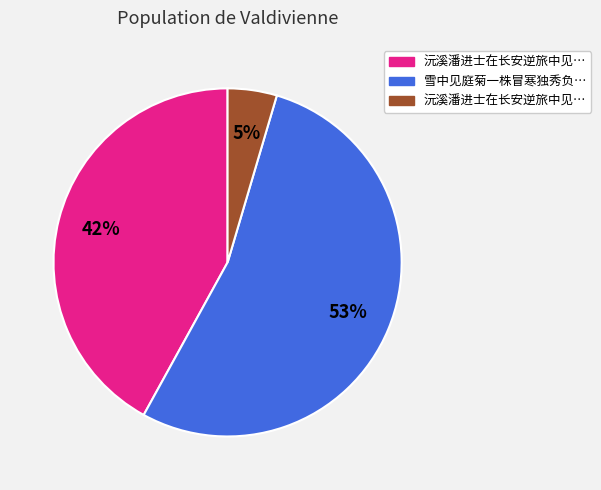

Is there a majority slice in this chart?

Yes